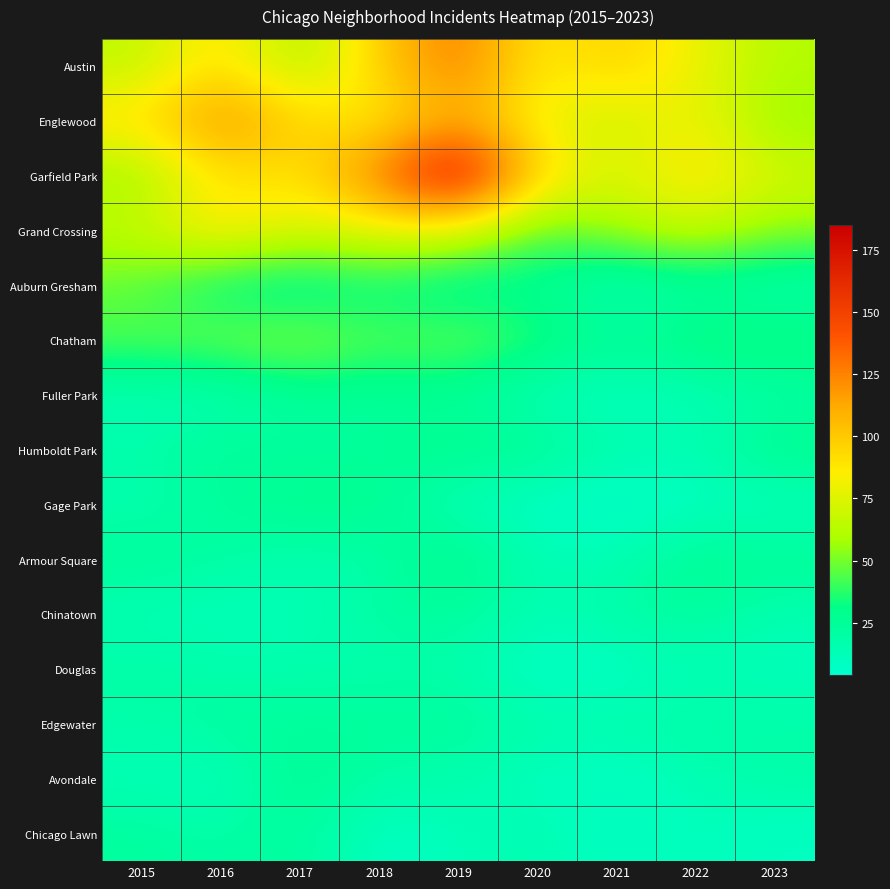

At which category does the chart reach its minimum across all series?

2021